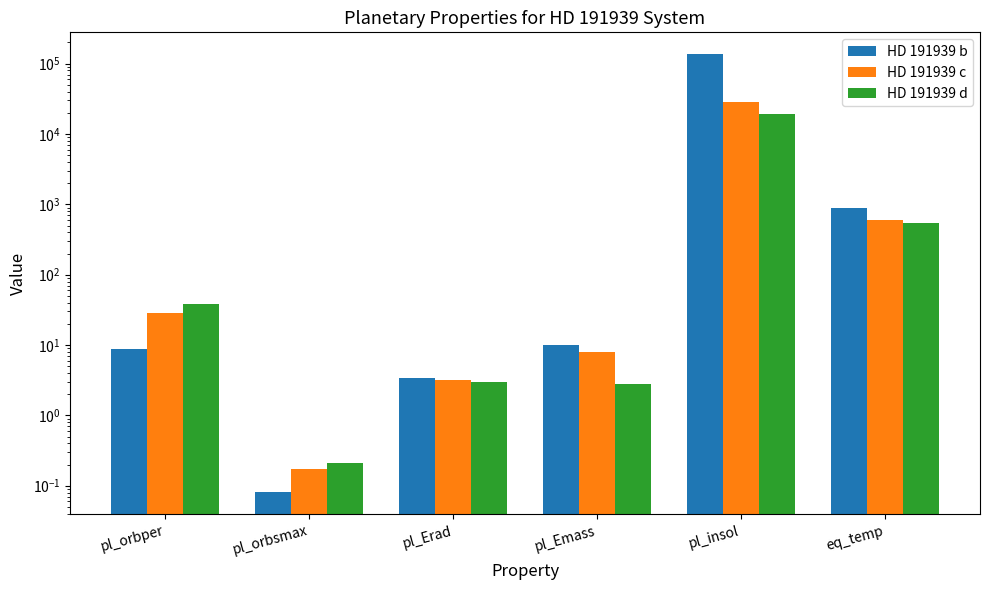

What is the label of the 3rd bar from the right?

pl_Emass